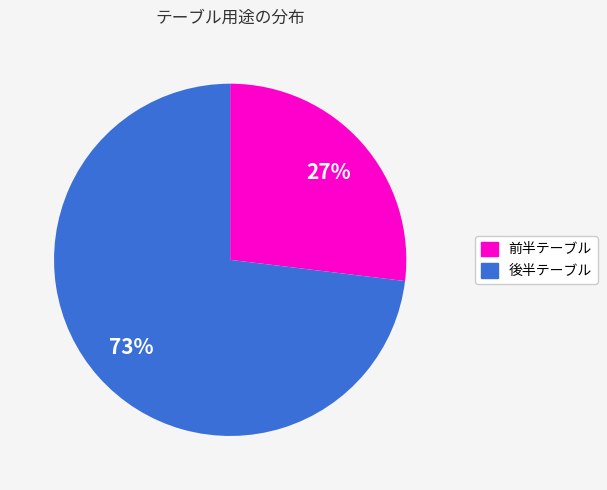

The 後半テーブル slice represents 79% of the pie. True or false?

False